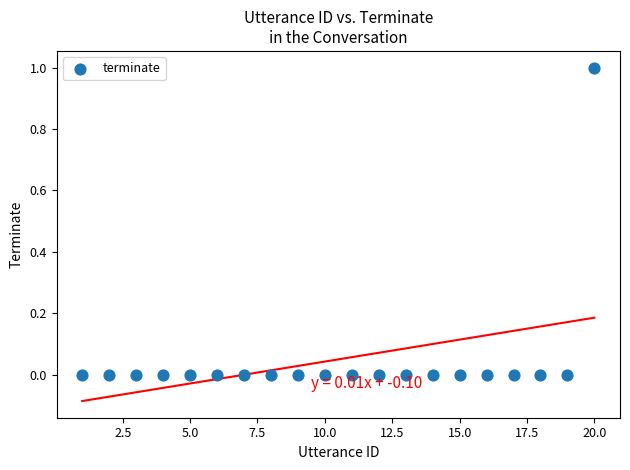

What is the range of X values (max minus min)?

19